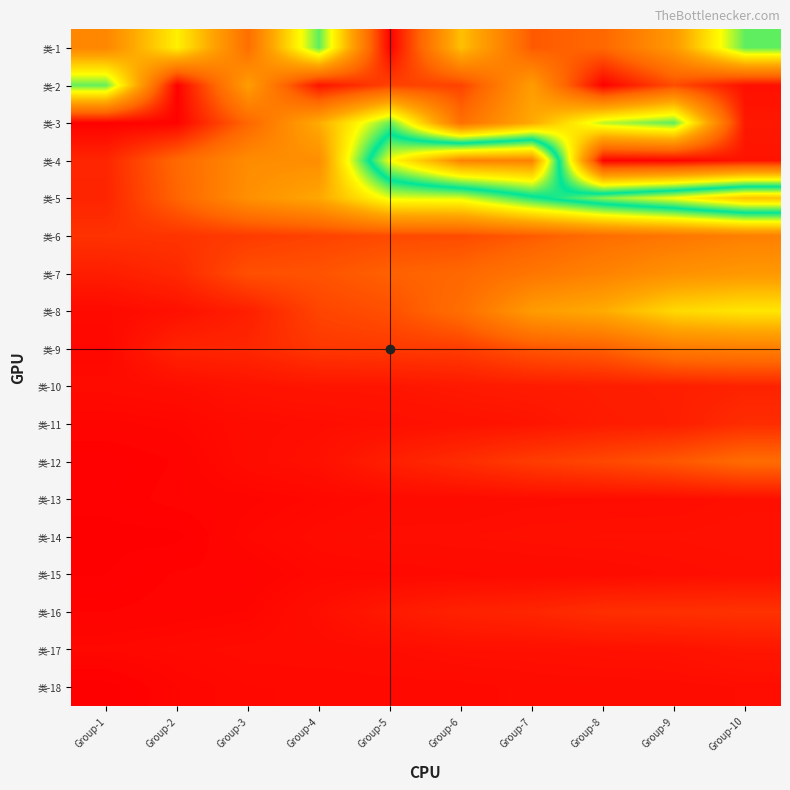

How many distinct data groups are displayed?

18